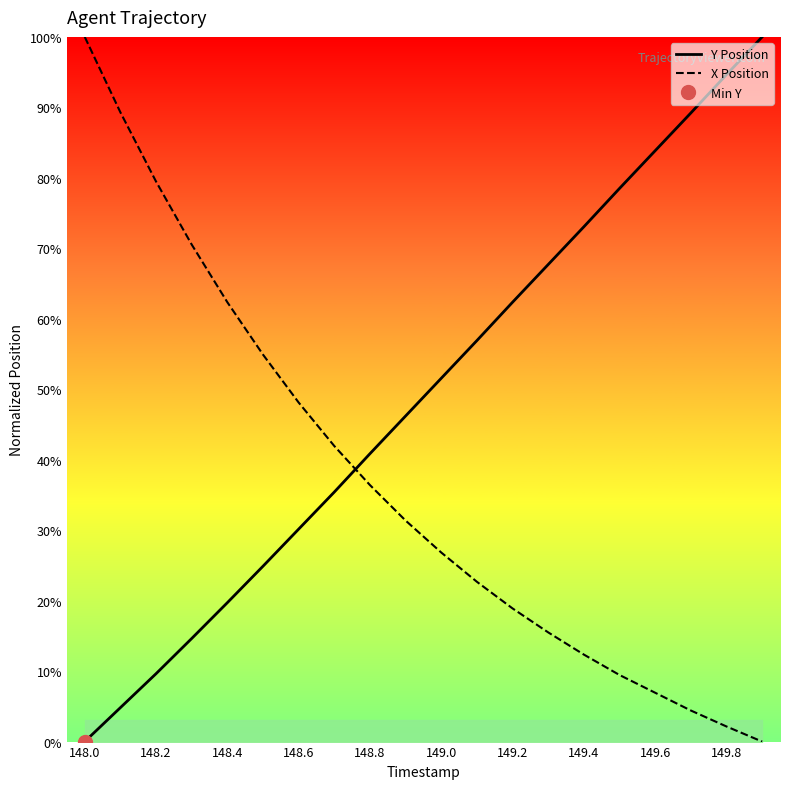

What is the highest value of the X Position series?

100.0